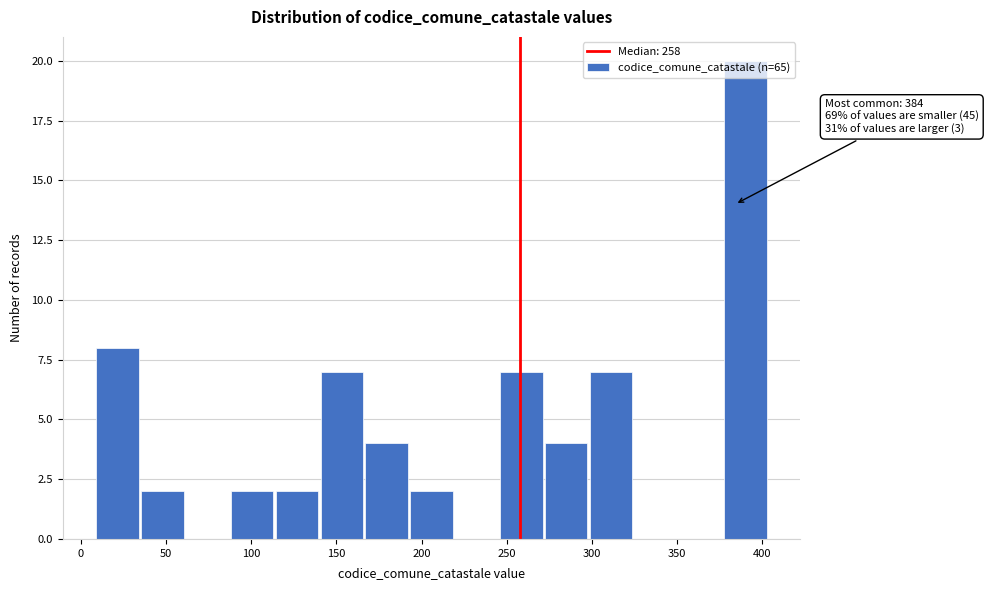

Which range on the x-axis has the tallest bar?

380 to 405